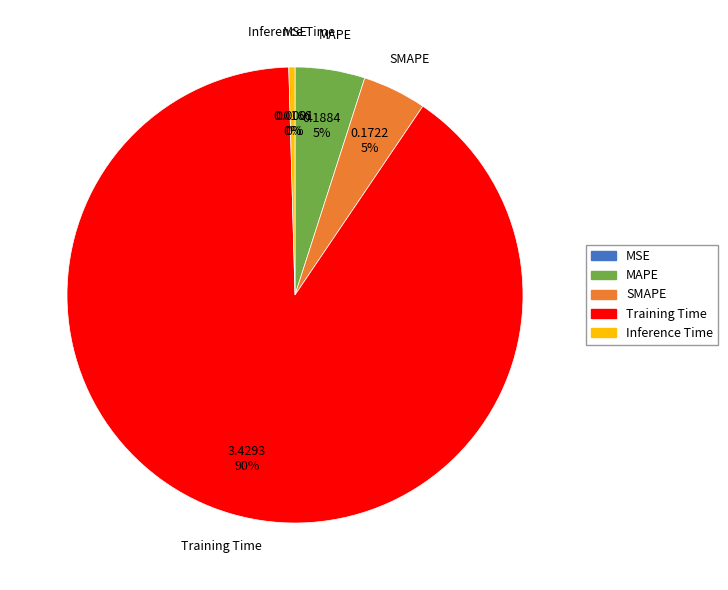

To the nearest percent, what is the average slice percentage?

20%